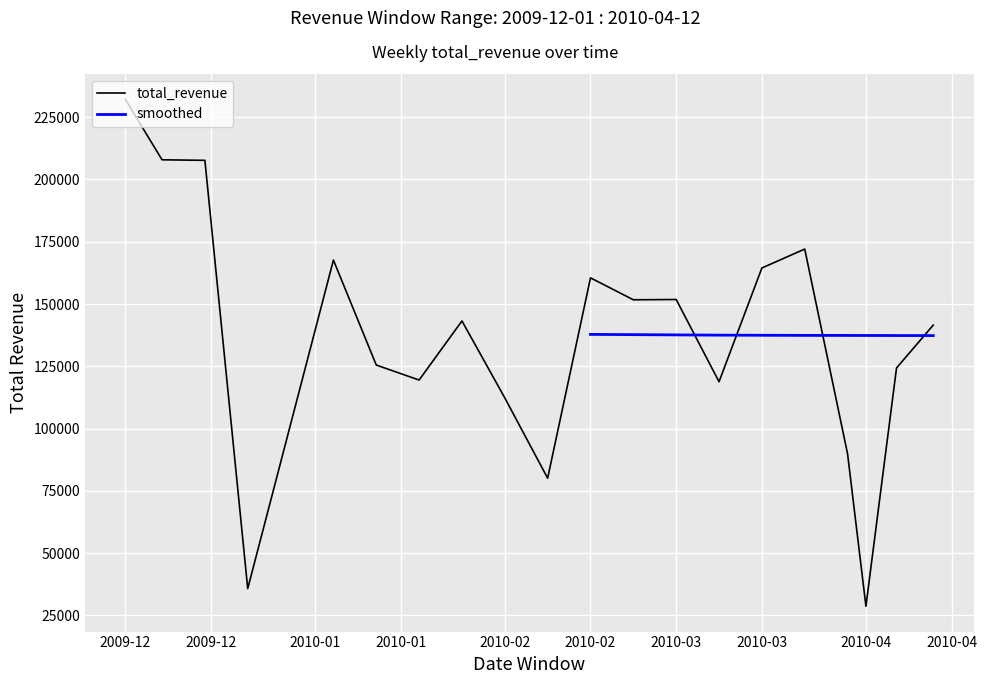

Which category has the lowest value across all series?

2010-04